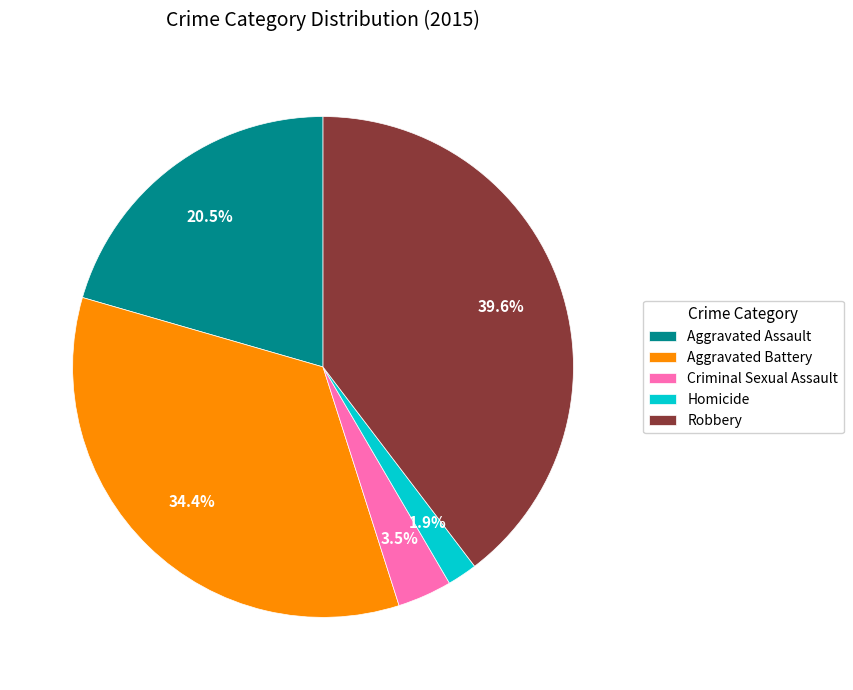

What is the largest slice in the pie chart?

Robbery